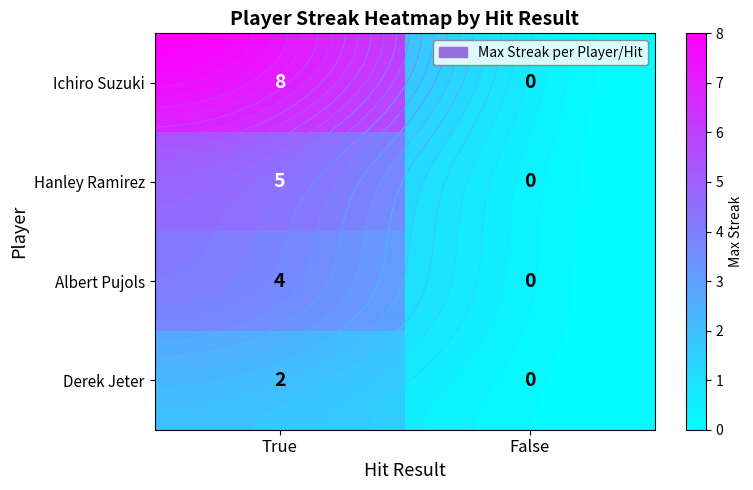

At which category does the chart reach its minimum across all series?

False